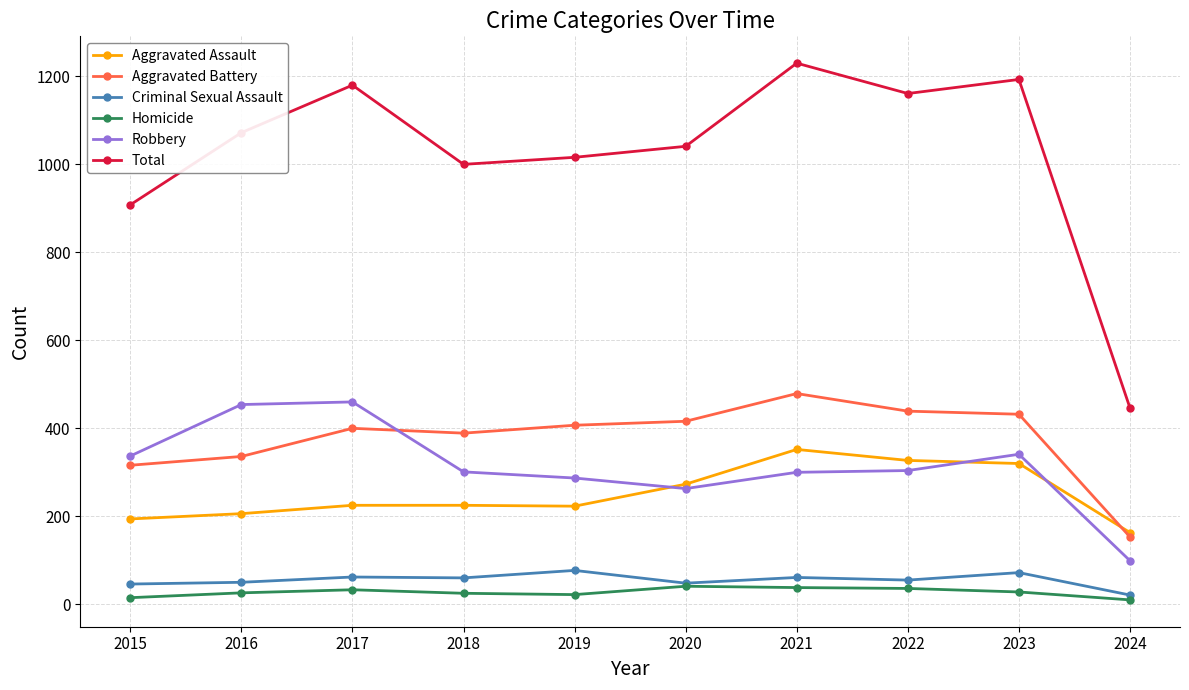

At which label does Aggravated Assault reach its minimum?

2024